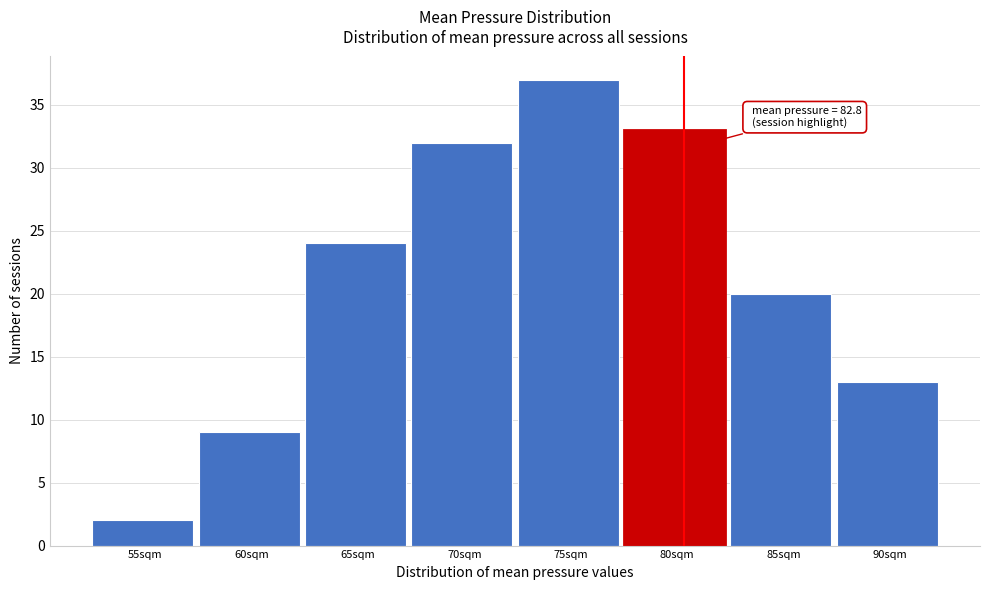

Reading left to right, list all the values displayed in this chart.

2	9	24	32	37	33	20	13